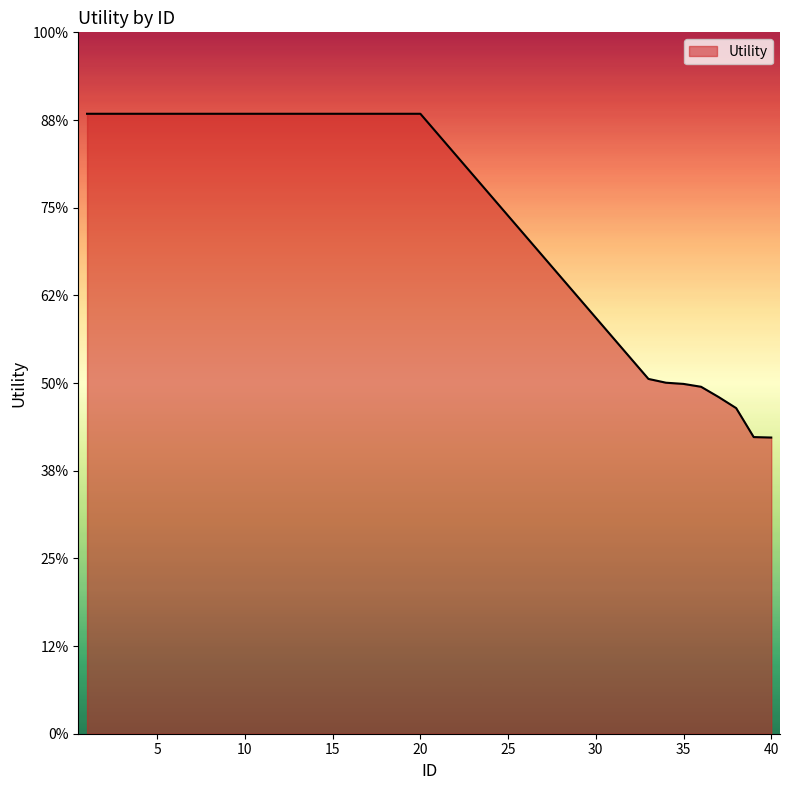

Does the chart display data point markers on the line(s)?

No